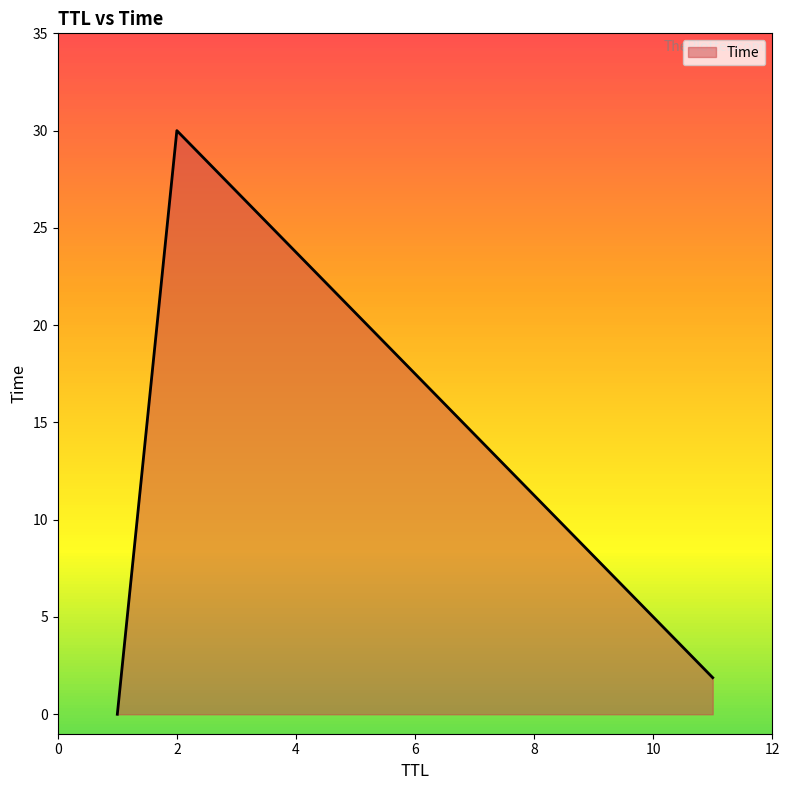

What is the maximum value shown in the chart?

30.0